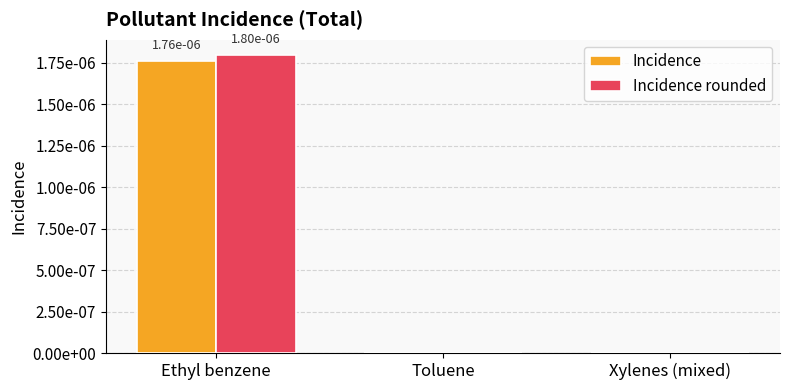

What are all the series names shown in the legend?

Incidence, Incidence rounded